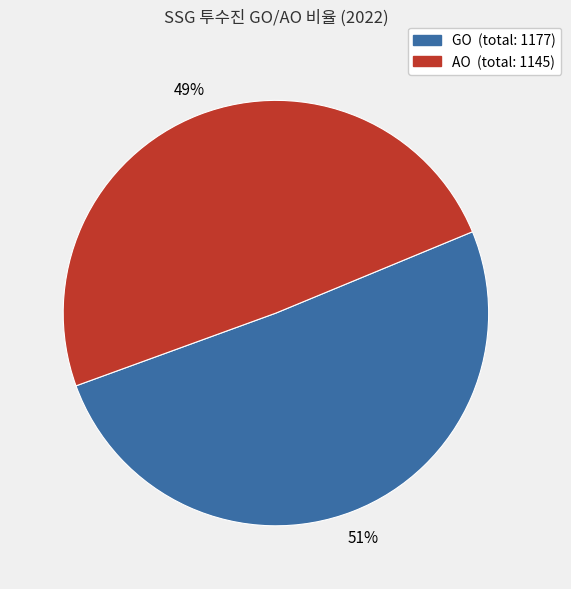

How many segments does this pie chart have?

2